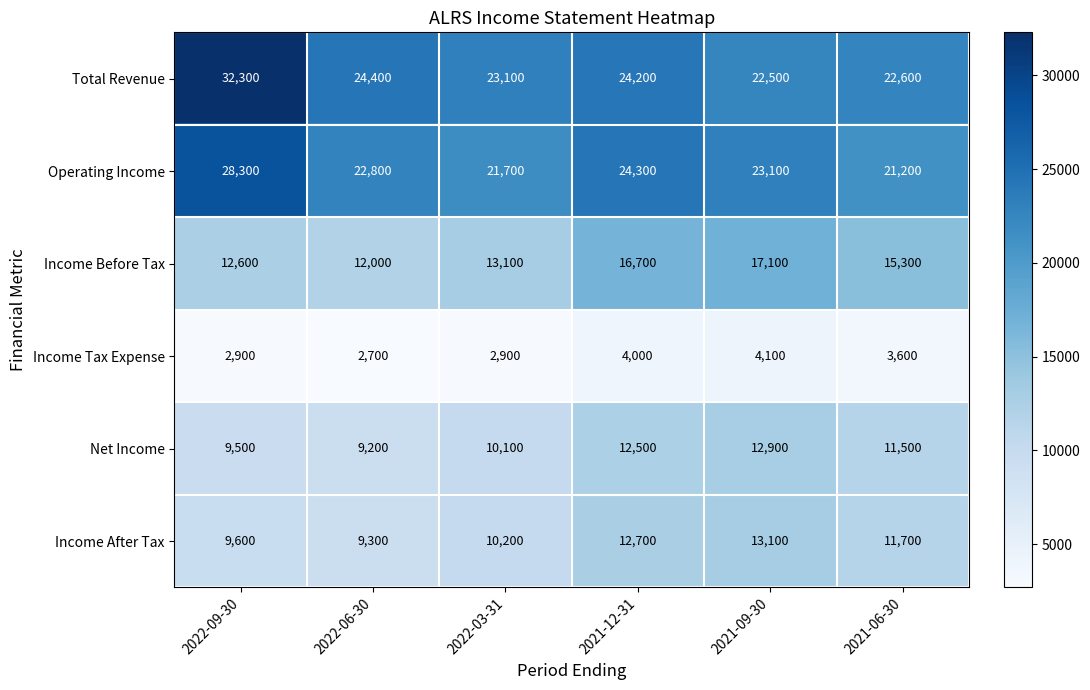

At how many categories does at least one series exceed 18518?

6